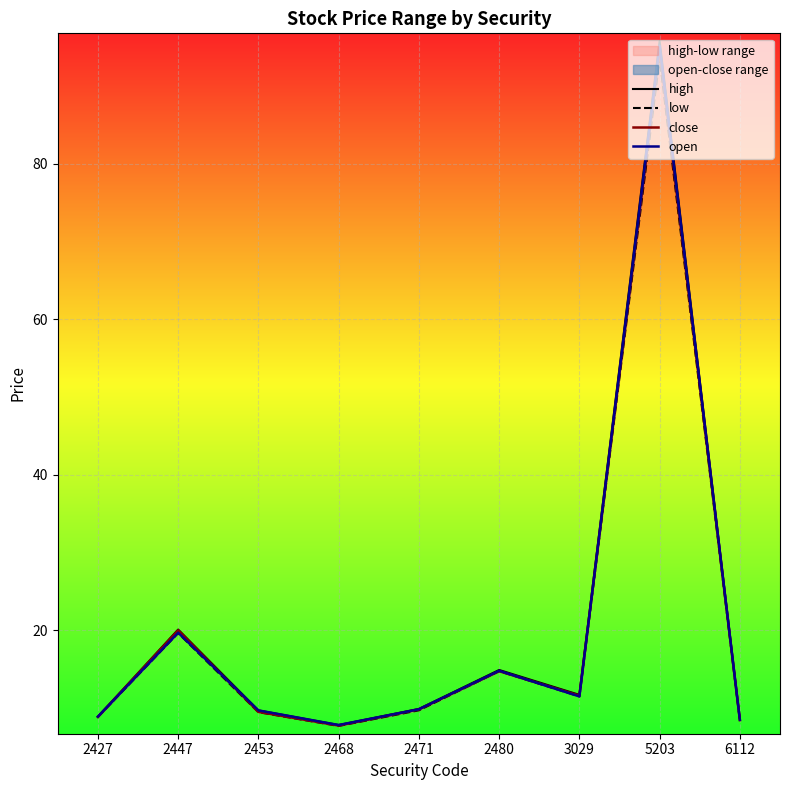

True or false: open has a value of 11.1 at 2468.

False